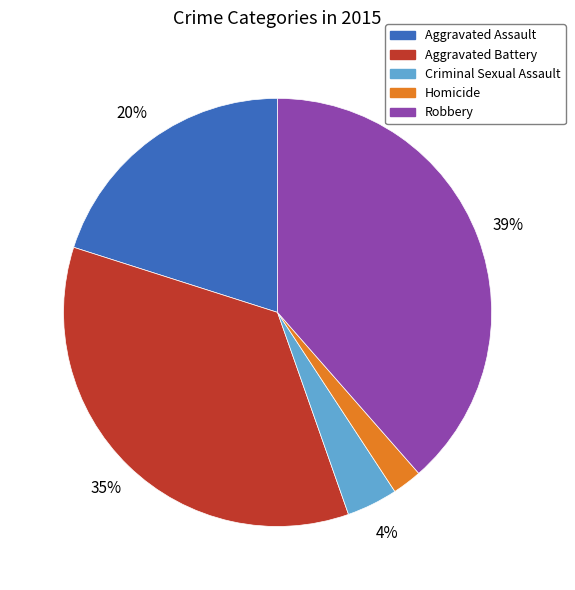

Between Criminal Sexual Assault and Aggravated Battery, which is larger?

Aggravated Battery